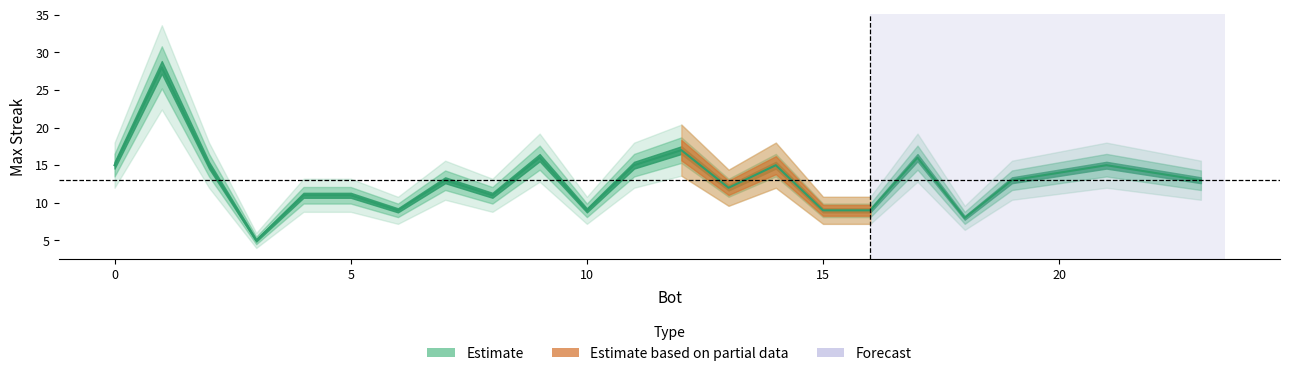

Approximately how many times larger is the value at 2 compared to 20?

1.1